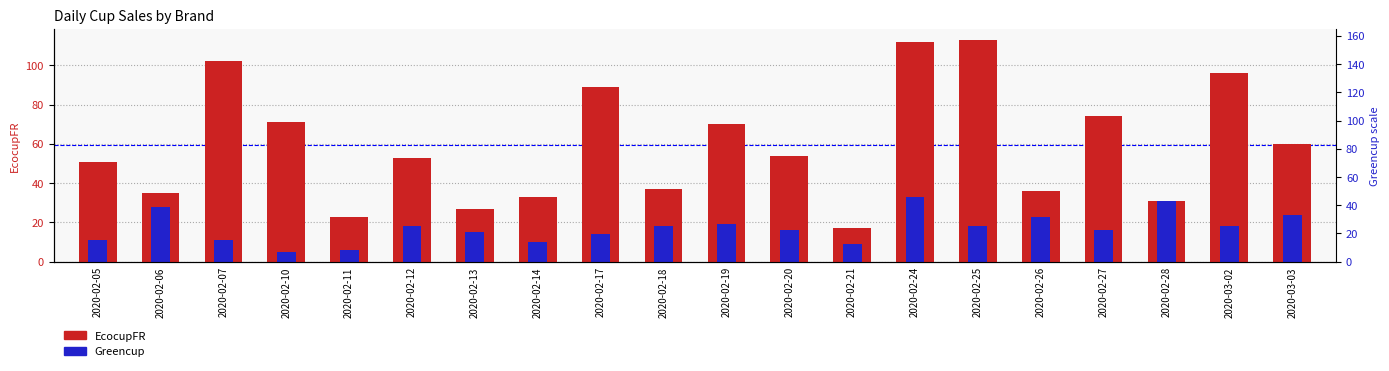

What is the minimum value shown in the chart?

5